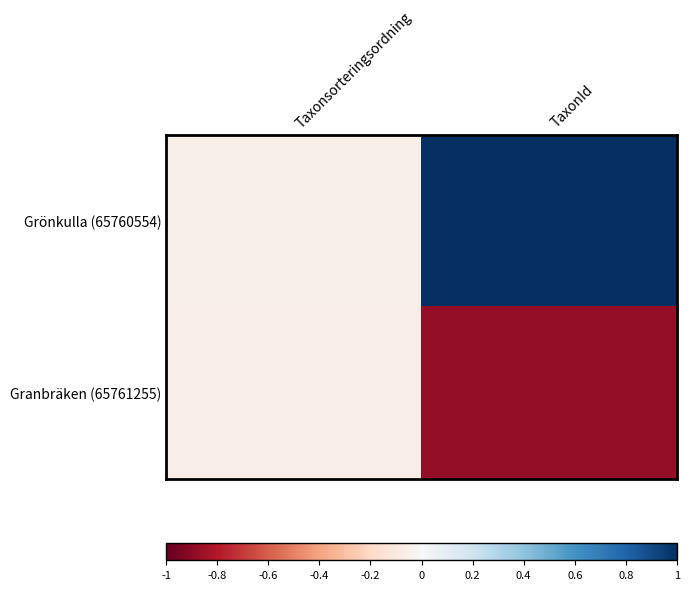

What is the difference between the highest and lowest values at TaxonId?

1.9